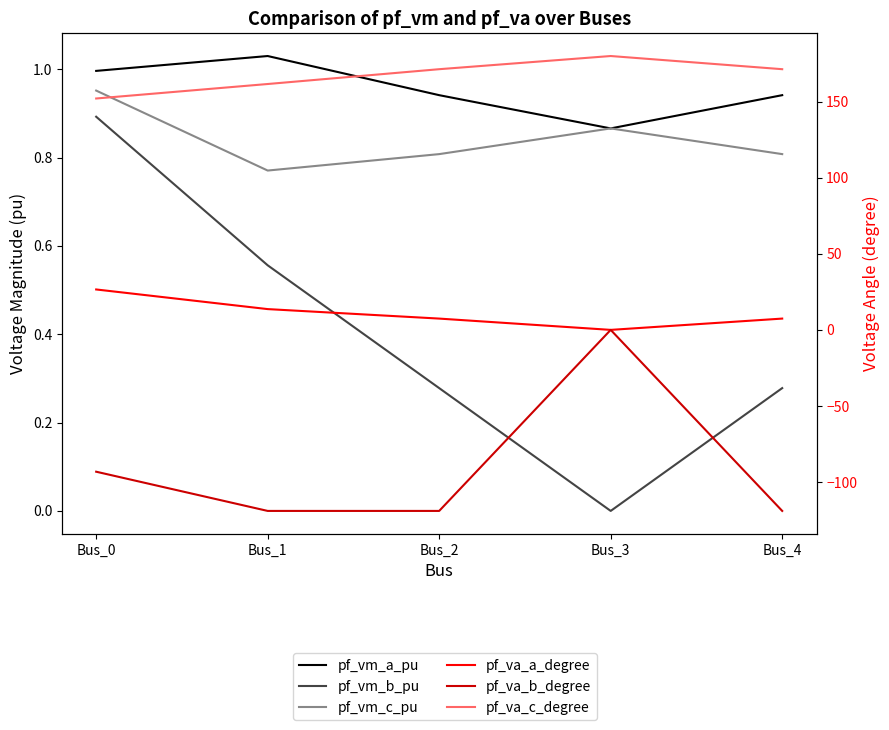

What is the maximum value shown in the chart?

180.0